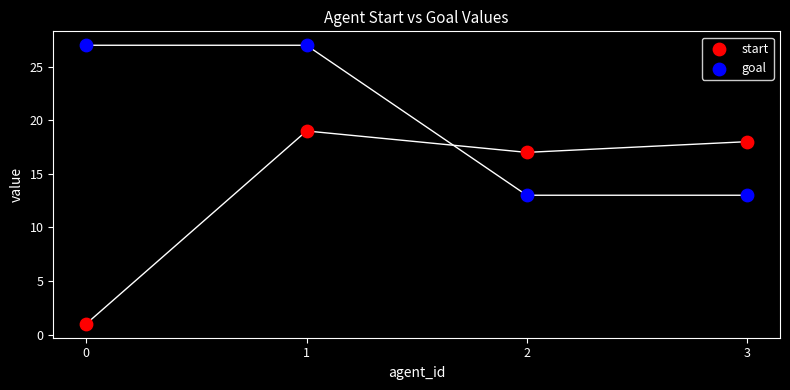

Which series has the widest spread of Y values?

start